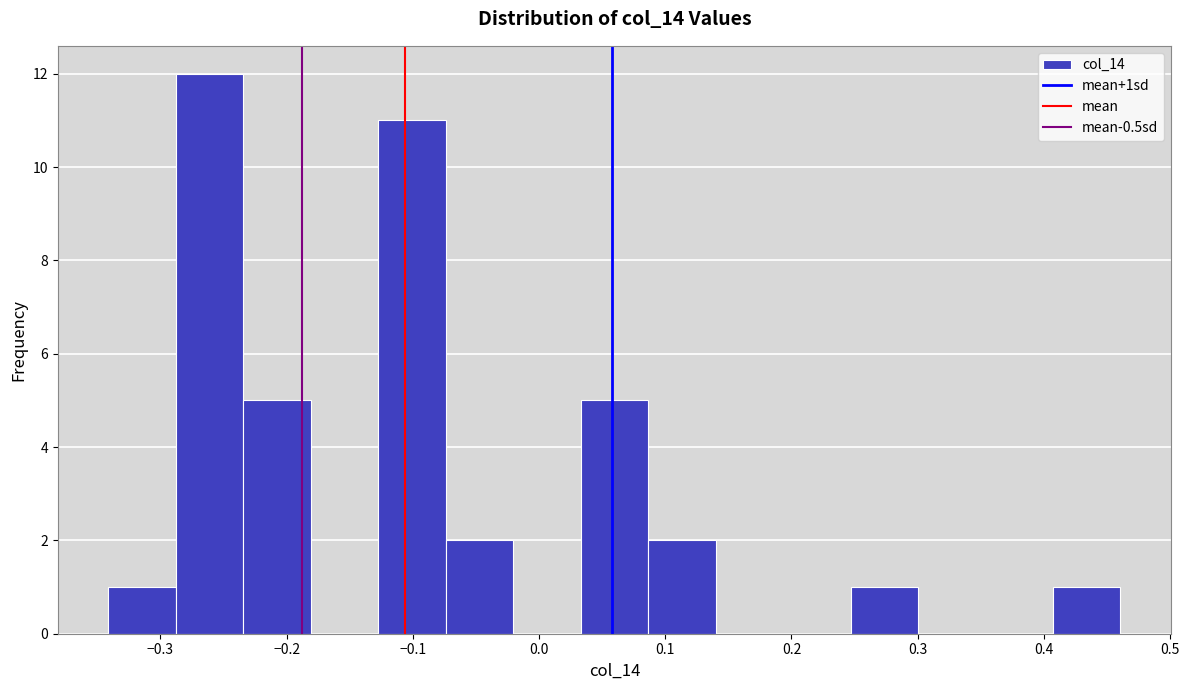

Which range on the x-axis has the tallest bar?

-0.29 to -0.23